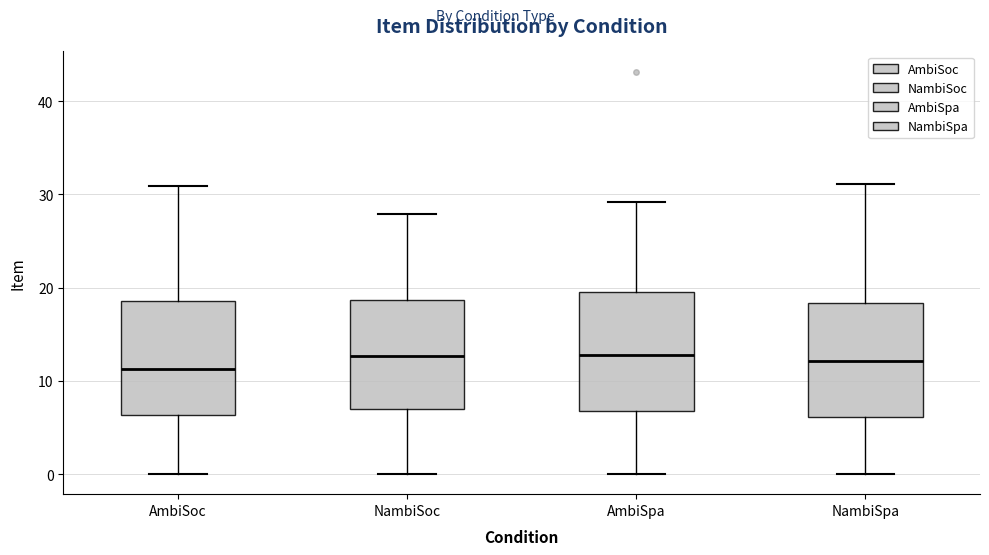

Reading left to right, read every box against the y-axis: the position of its median line, the range the box covers, and the ends of its whiskers. The values are not printed on the chart, so give them approximately, as read against the axis.

AmbiSoc: median 11, box 6 to 19, whiskers 0 to 31
NambiSoc: median 13, box 7 to 19, whiskers 0 to 28
AmbiSpa: median 13, box 7 to 19, whiskers 0 to 29
NambiSpa: median 12, box 6 to 18, whiskers 0 to 31